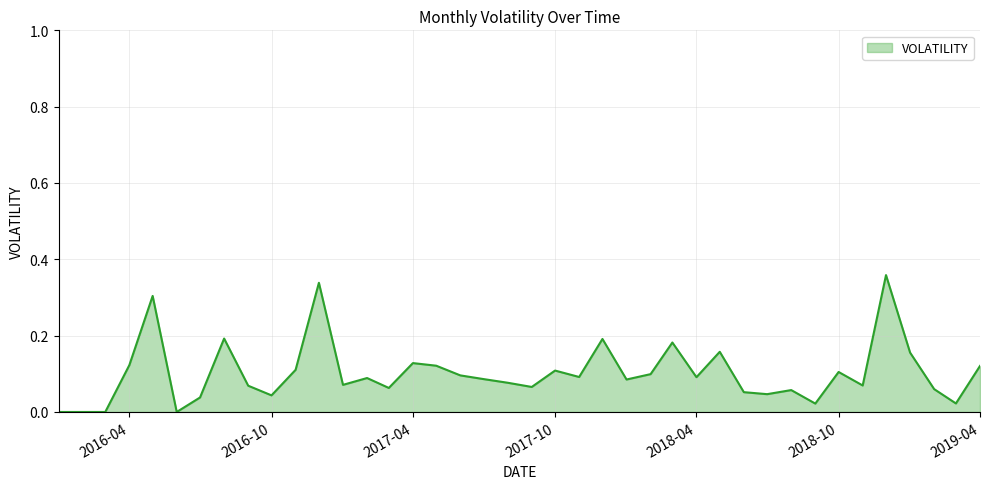

Does the chart display data point markers on the line(s)?

No